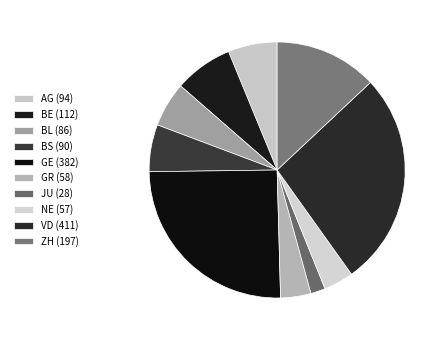

Count the number of slices in the pie.

10